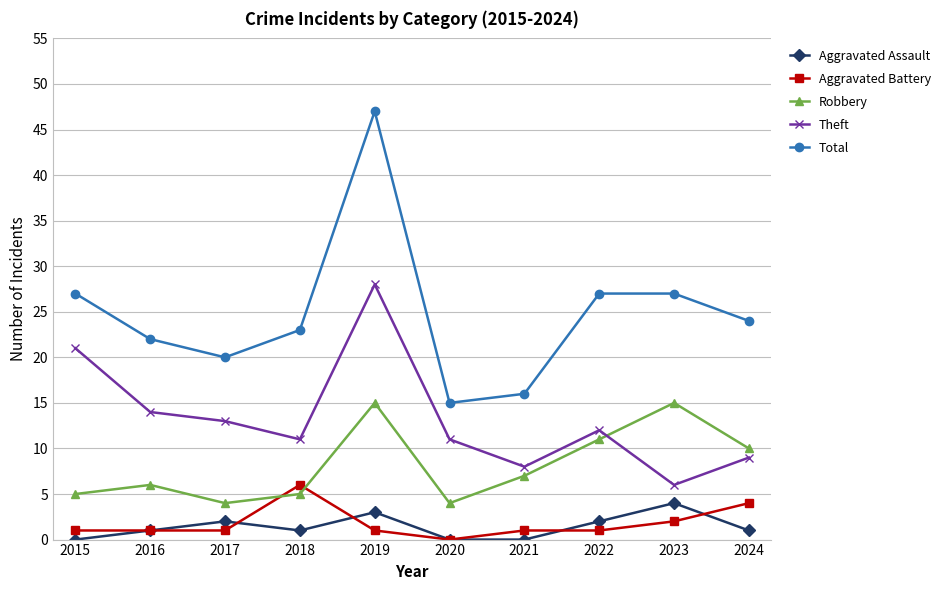

At which label does Total reach its peak?

2019